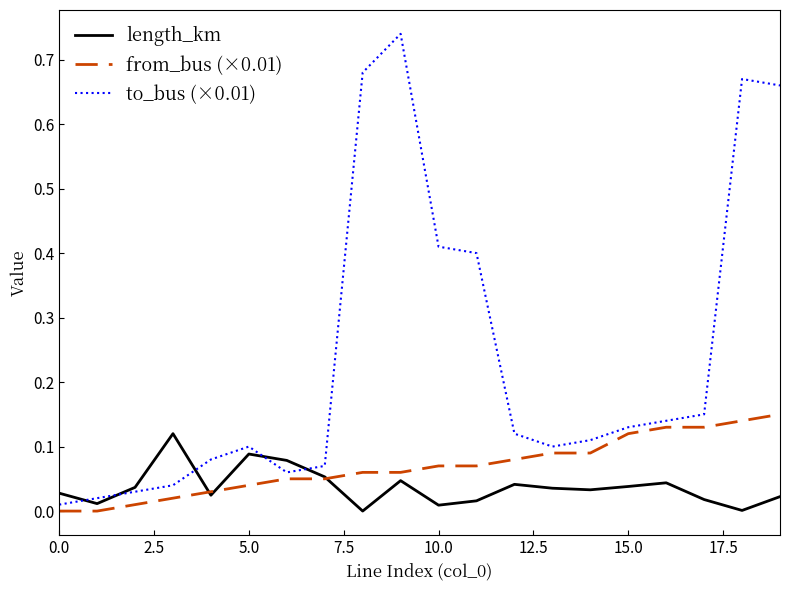

True or false: to_bus (×0.01) has more than 2 interior local peaks.

True